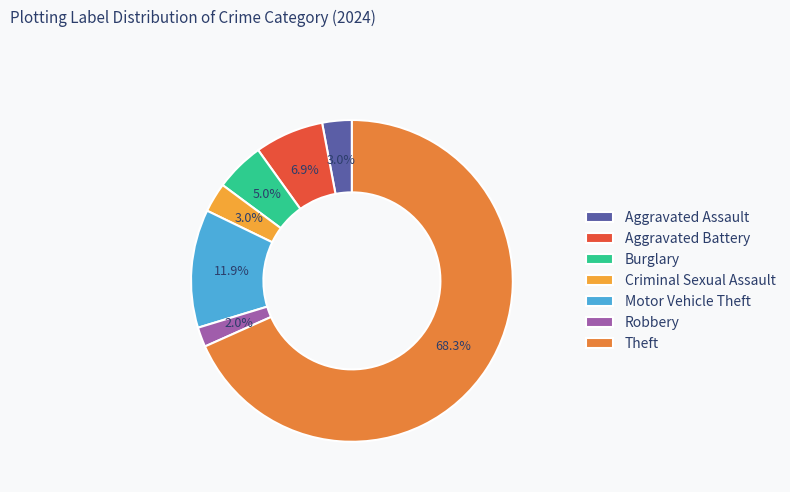

Is it true that Burglary is 1% of the pie?

False